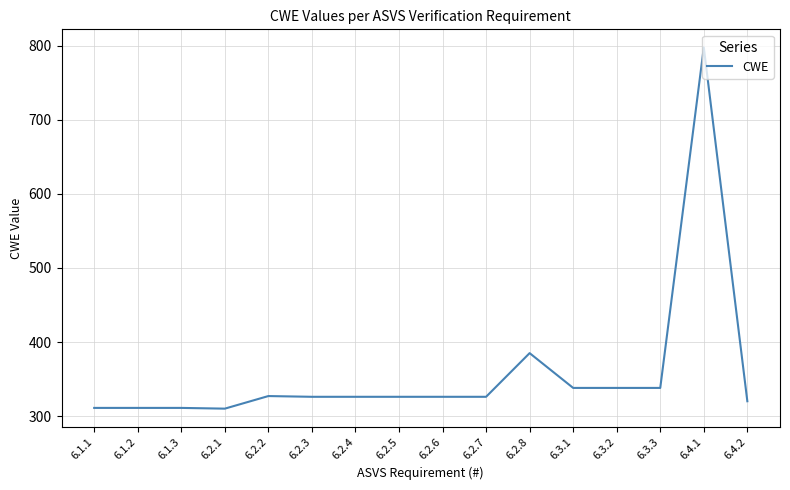

At which label is the value closest to 554?

6.2.8